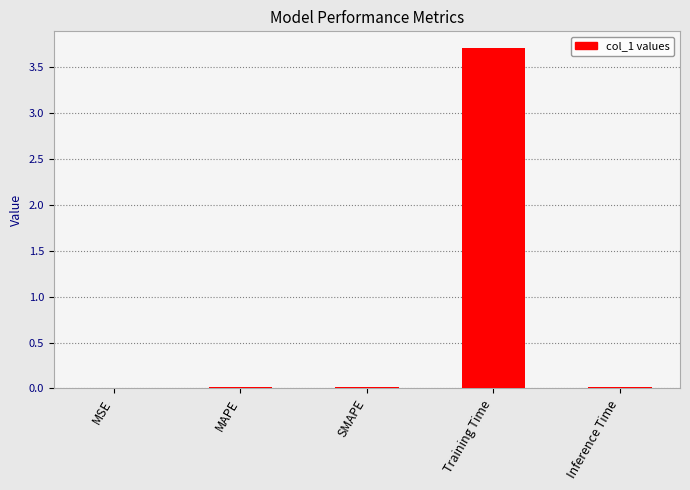

What is the greatest value displayed?

3.7